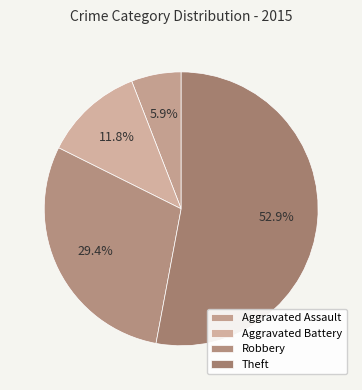

Rank the categories by value from highest to lowest.

Theft, Robbery, Aggravated Battery, Aggravated Assault